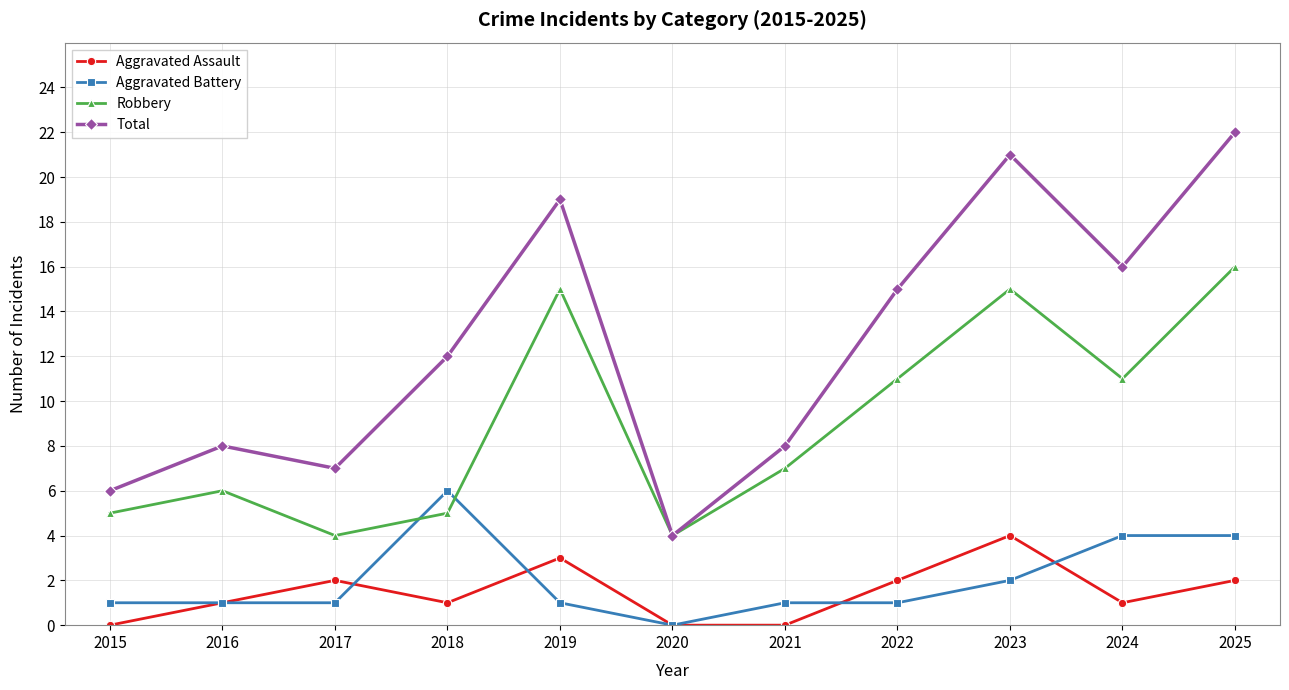

What is the difference between the maximum and second lowest values in the Robbery series?

12